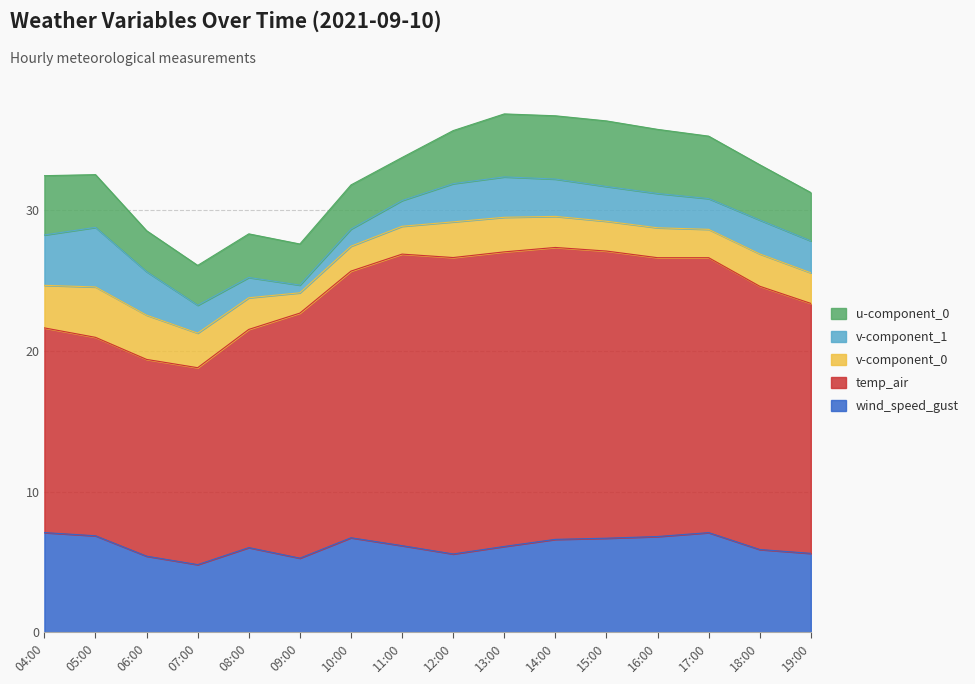

True or false: temp_air and wind_speed_gust cross at least once.

False